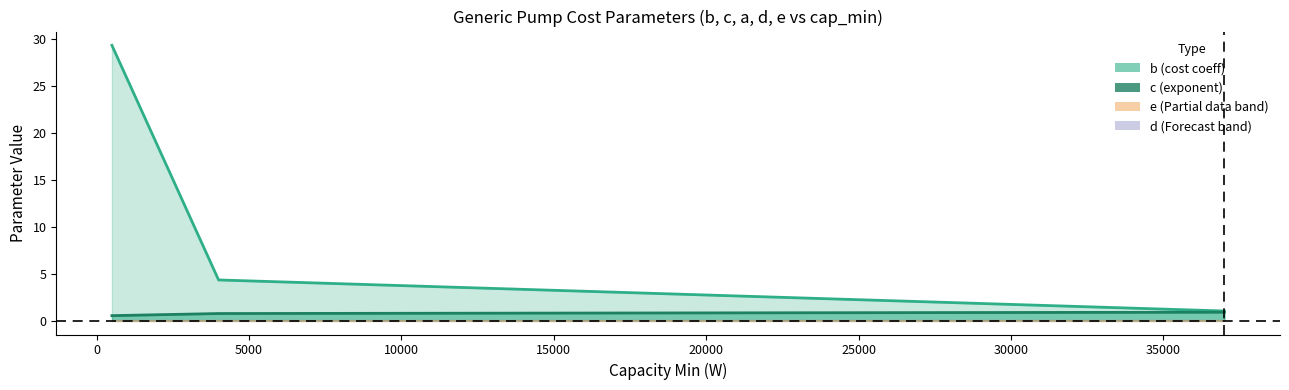

What is the average value of the c line series?

0.8